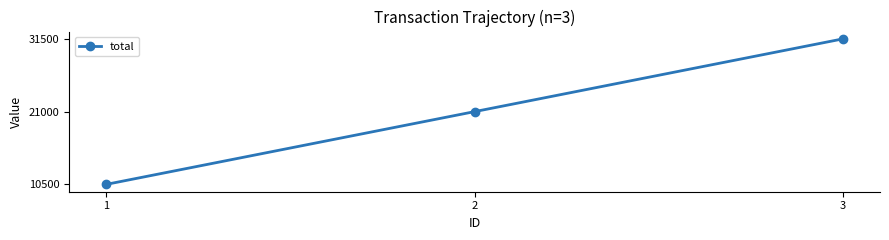

Which category has the lowest value across all series?

1